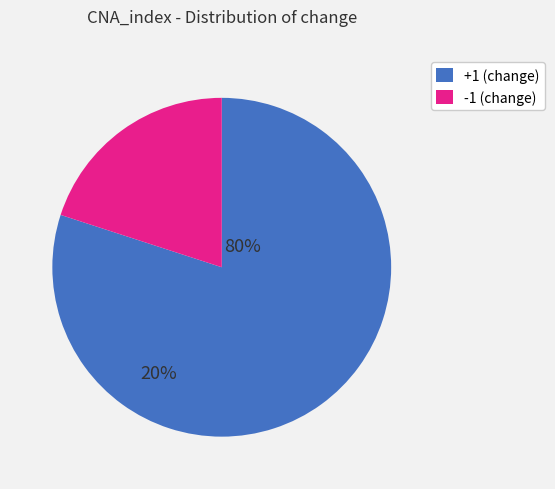

Does any single category account for the majority?

Yes